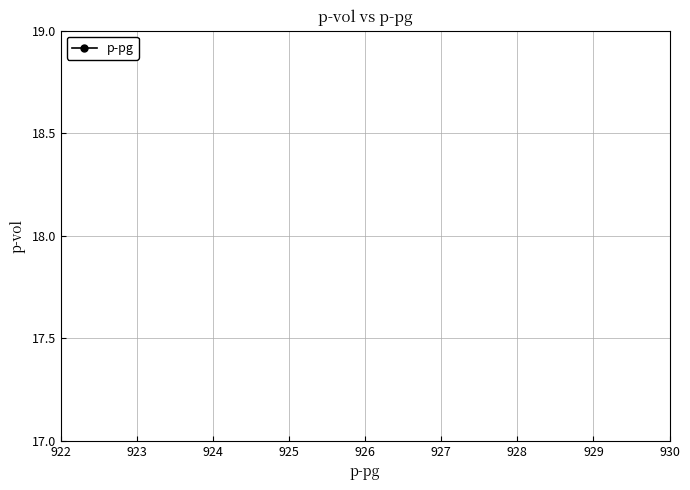

Does the chart display data point markers on the line(s)?

Yes